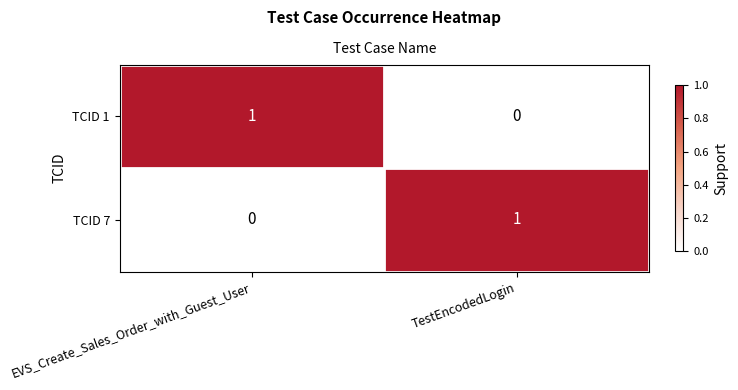

How many distinct data groups are displayed?

2